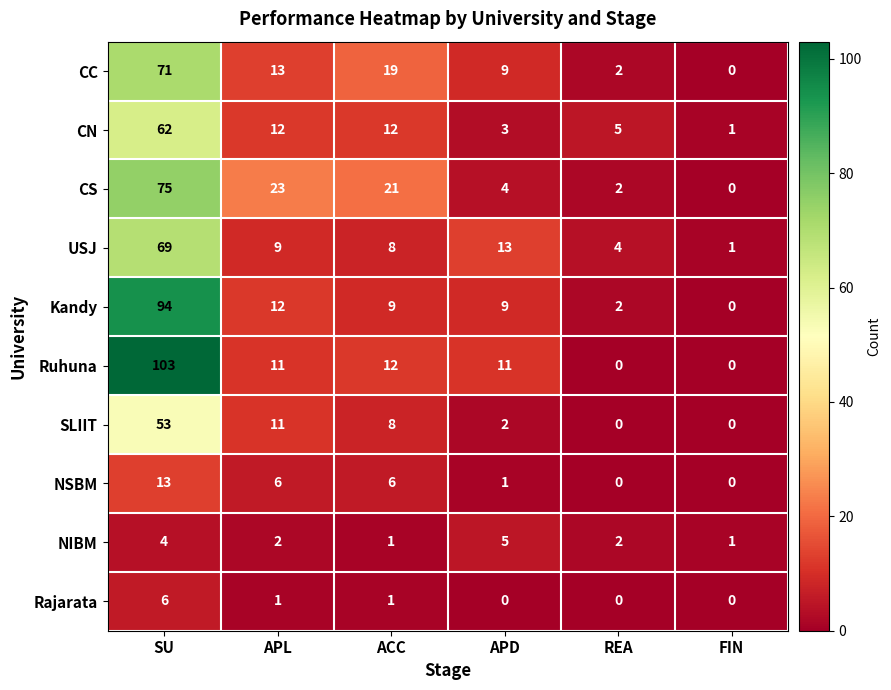

What is the maximum value shown in the chart?

103